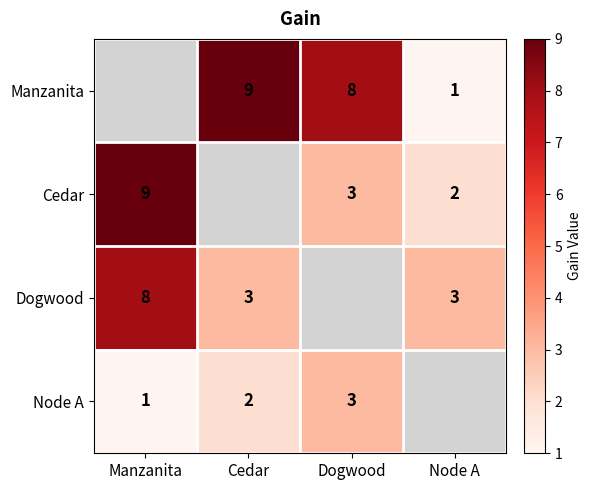

At which category is the sum across all series the highest?

Manzanita